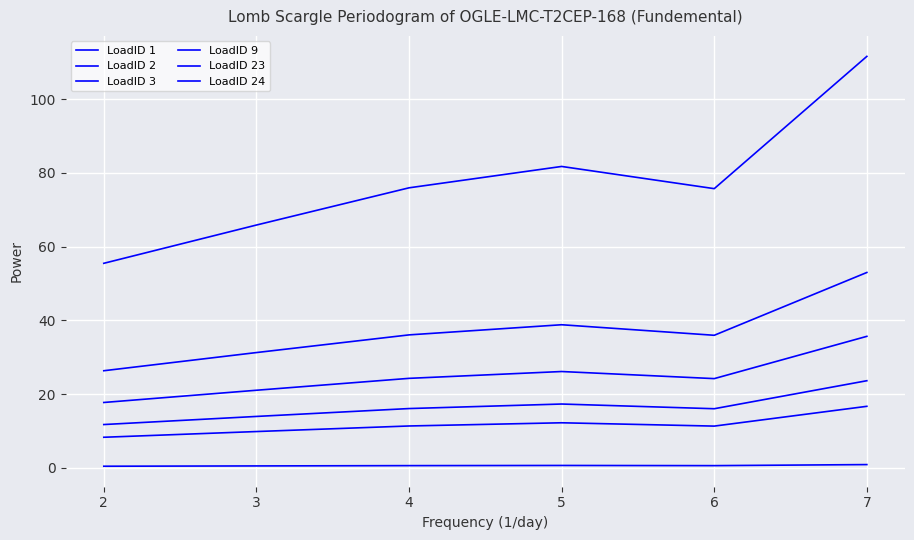

Is it true that LoadID 1 equals 0.7 at 2?

False